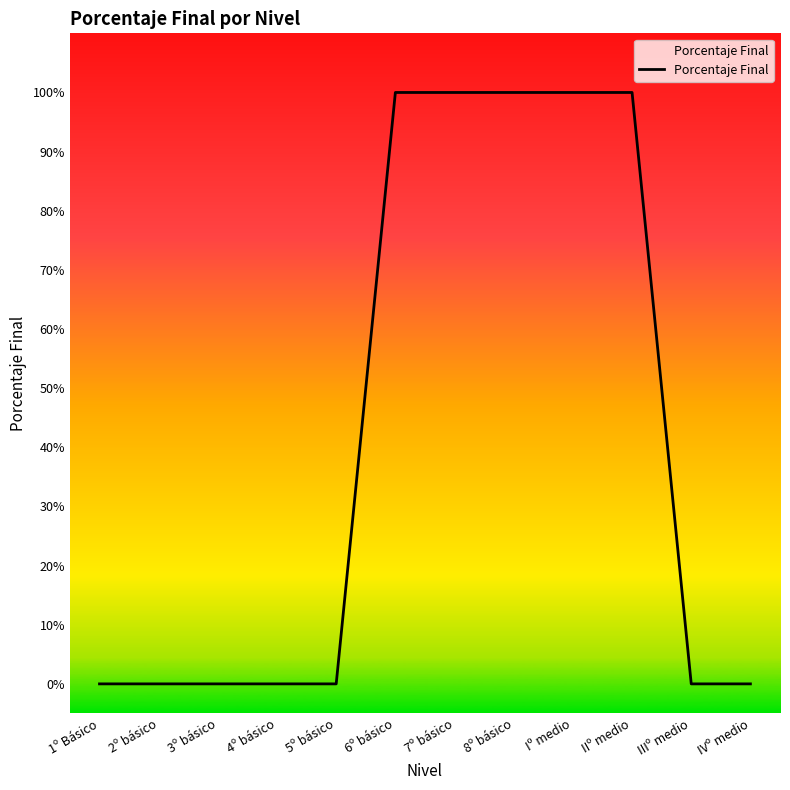

Does the chart display data point markers on the line(s)?

No